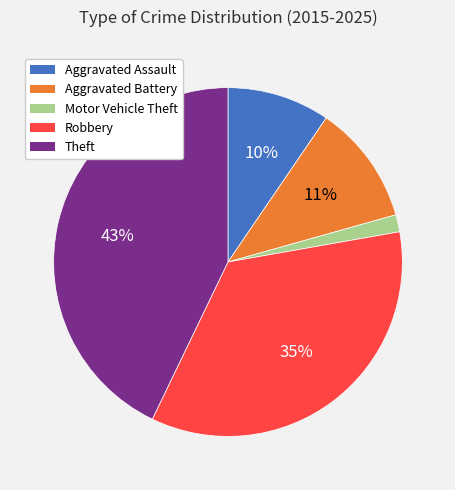

True or false: Aggravated Battery accounts for 26% of the total.

False